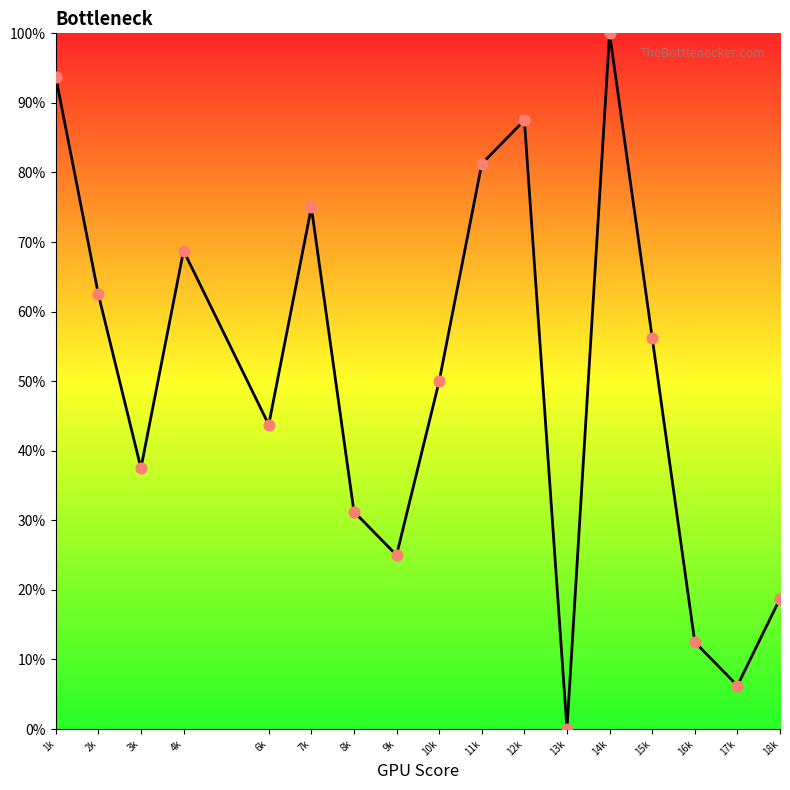

What is the ratio of the value at 4k to the value at 12k?

0.8